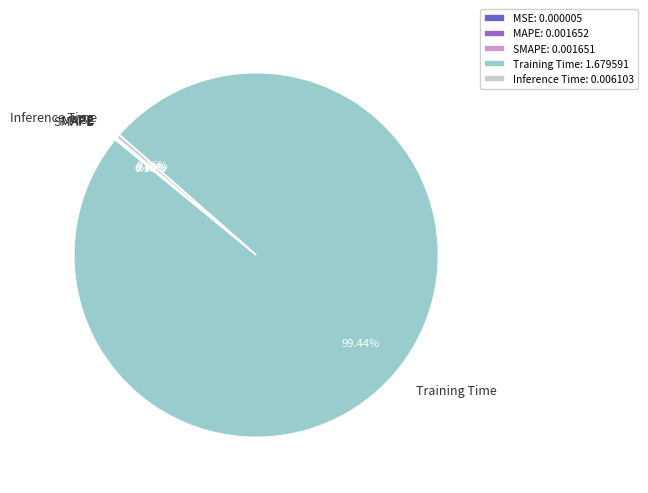

What percentage is NOT represented by Training Time?

0.6%